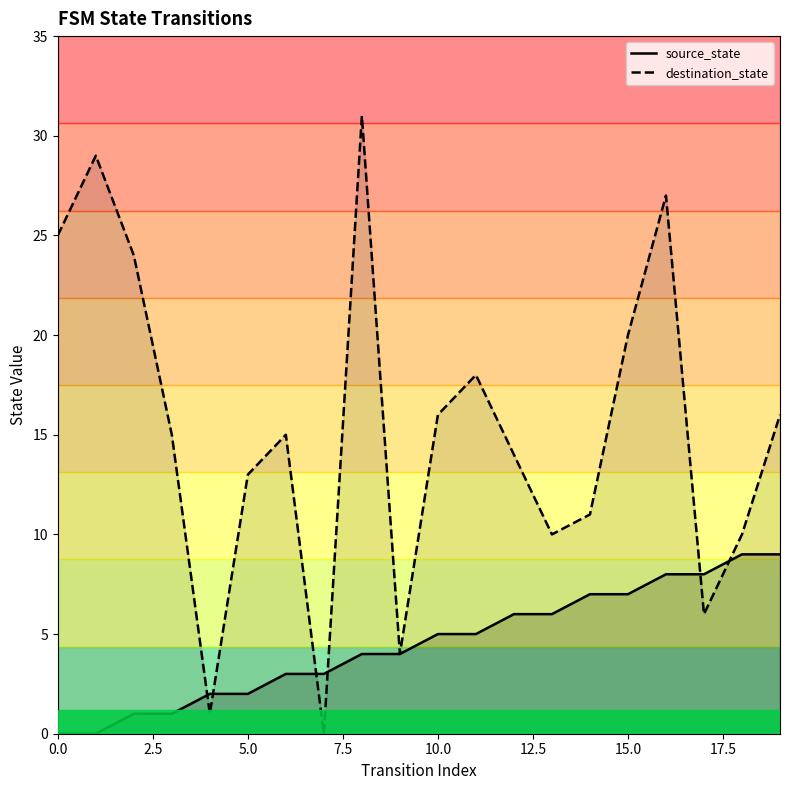

What is the greatest value displayed?

31